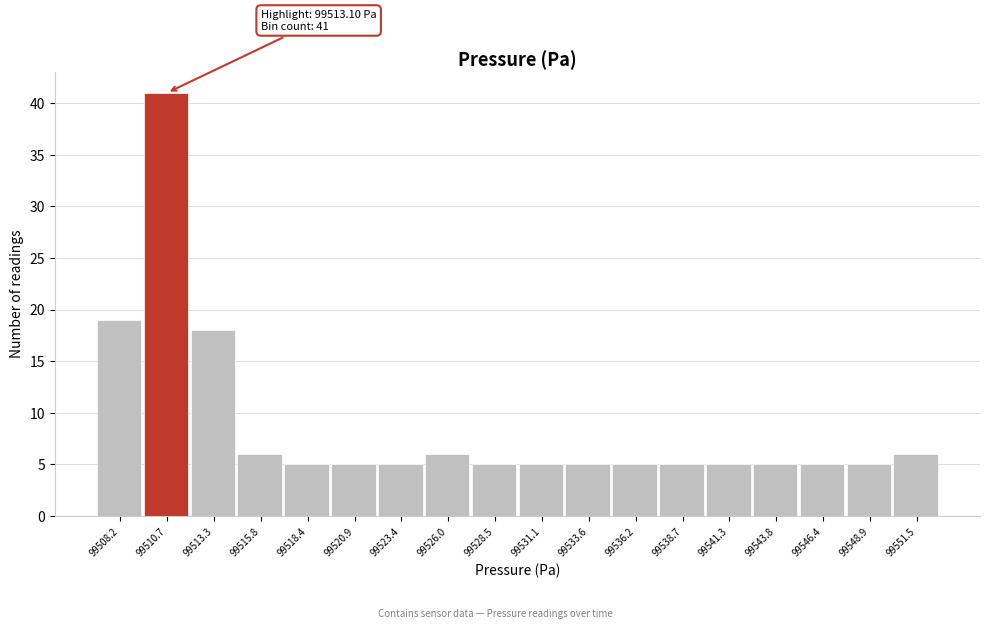

Reading right to left, list all the values displayed in this chart.

99551.5=6	99548.9=5	99546.4=5	99543.8=5	99541.3=5	99538.7=5	99536.2=5	99533.6=5	99531.1=5	99528.5=5	99526.0=6	99523.4=5	99520.9=5	99518.4=5	99515.8=6	99513.3=18	99510.7=41	99508.2=19